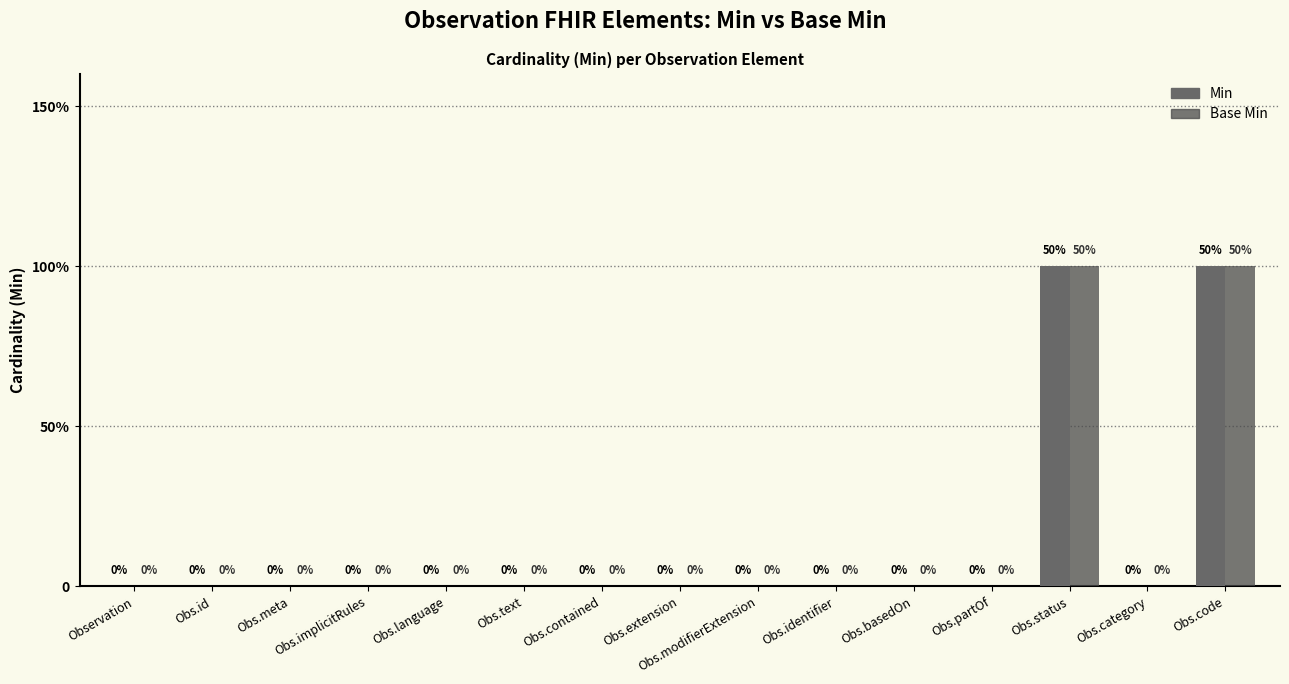

Are the bars grouped side by side (vs. stacked)?

Yes